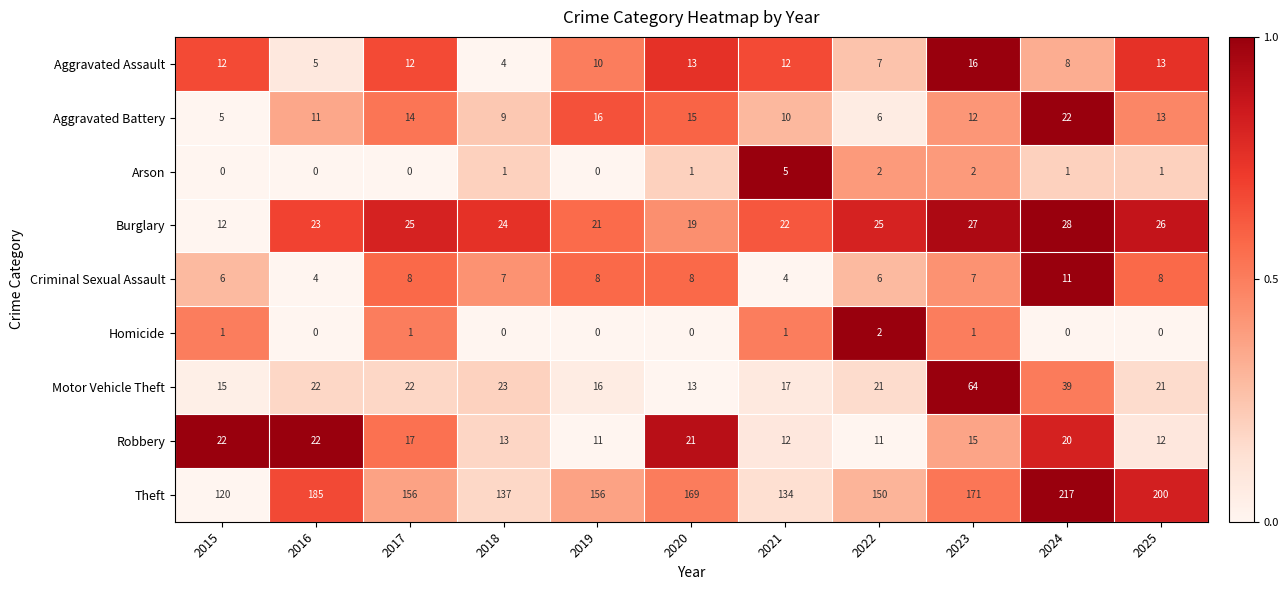

Count the number of categories in the chart.

11